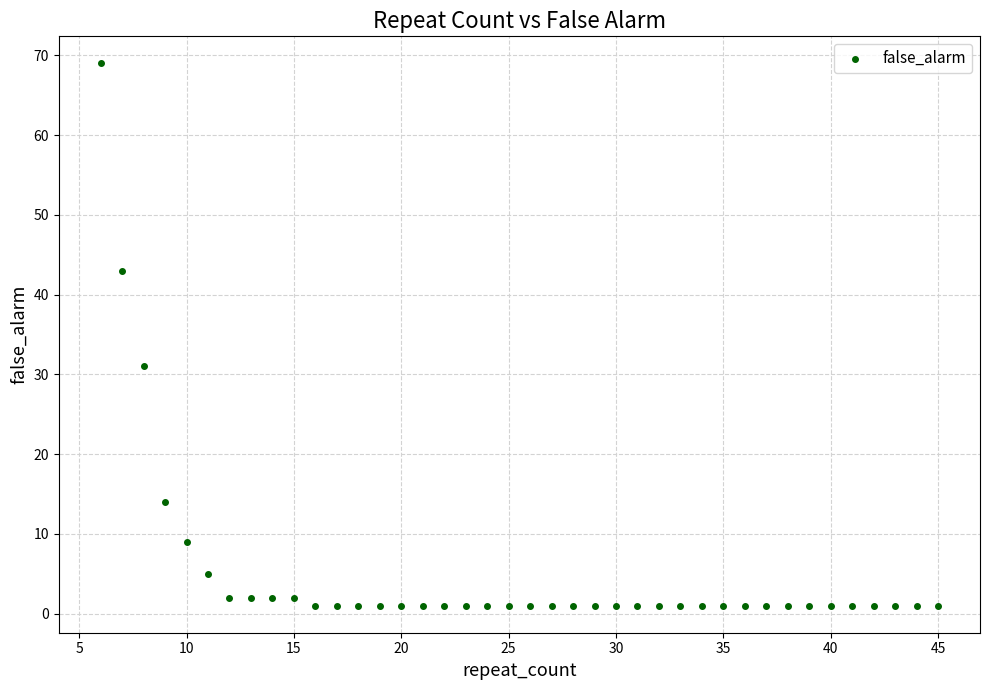

What Y value in the scatter plot is closest to 35?

31